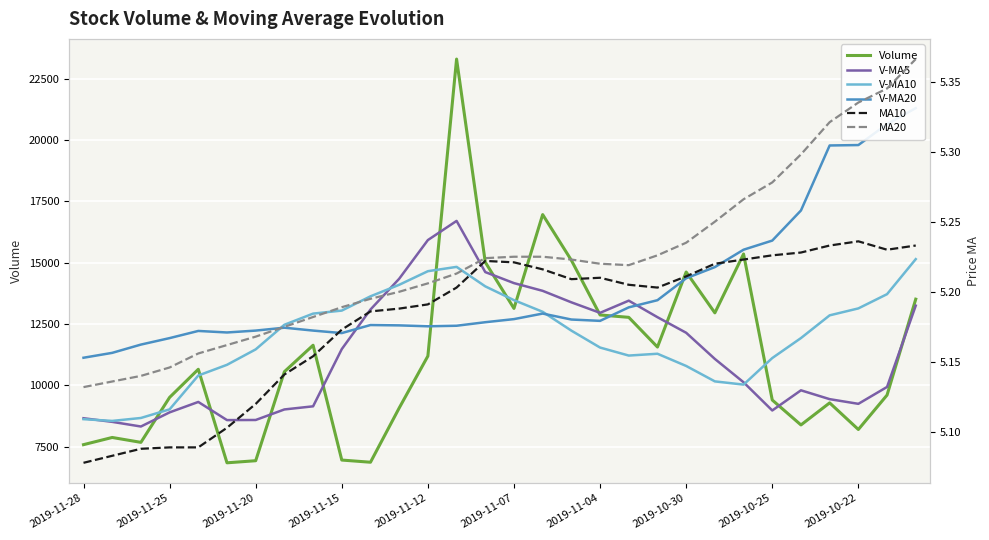

Does the chart display data point markers on the line(s)?

No